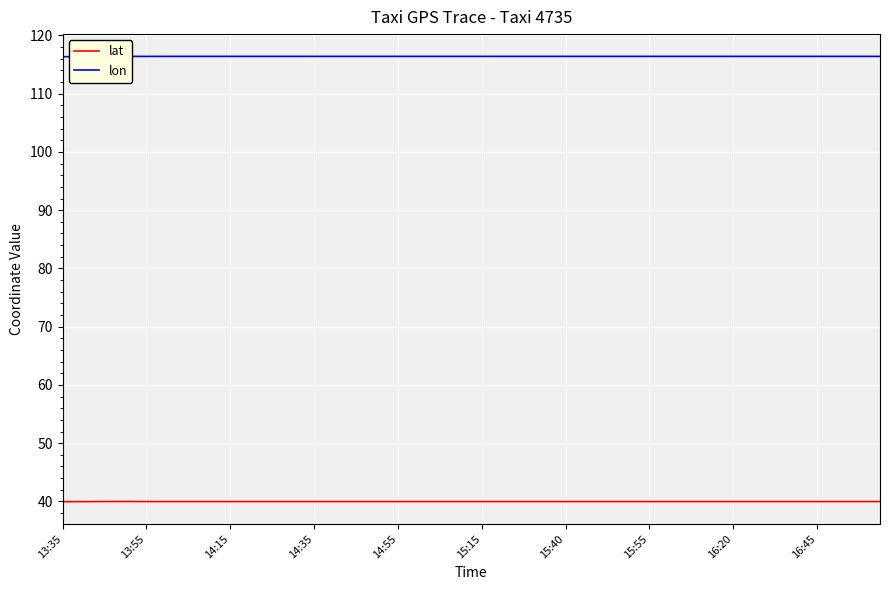

True or false: lon has more than 1 interior local peaks.

True